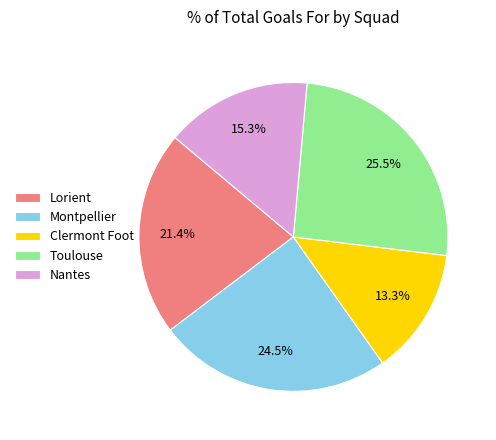

What is the ratio of the value at Montpellier to the value at Toulouse?

1.0